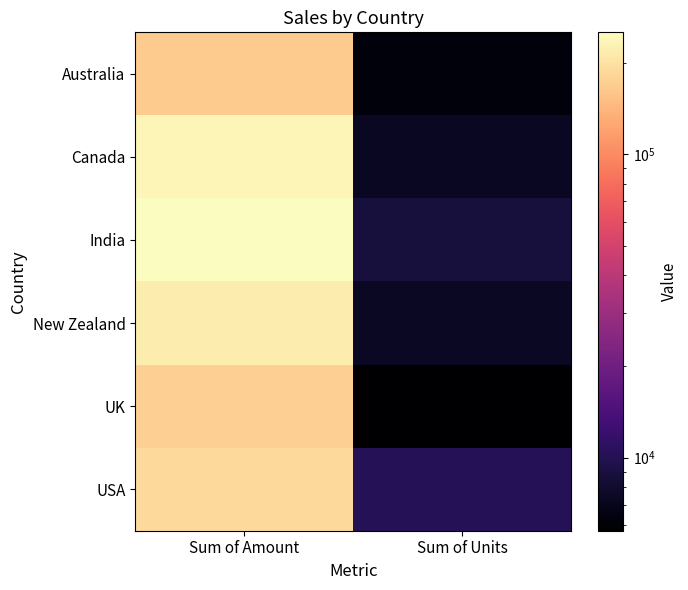

What is the difference between the highest and lowest values at Sum of Amount?

83790